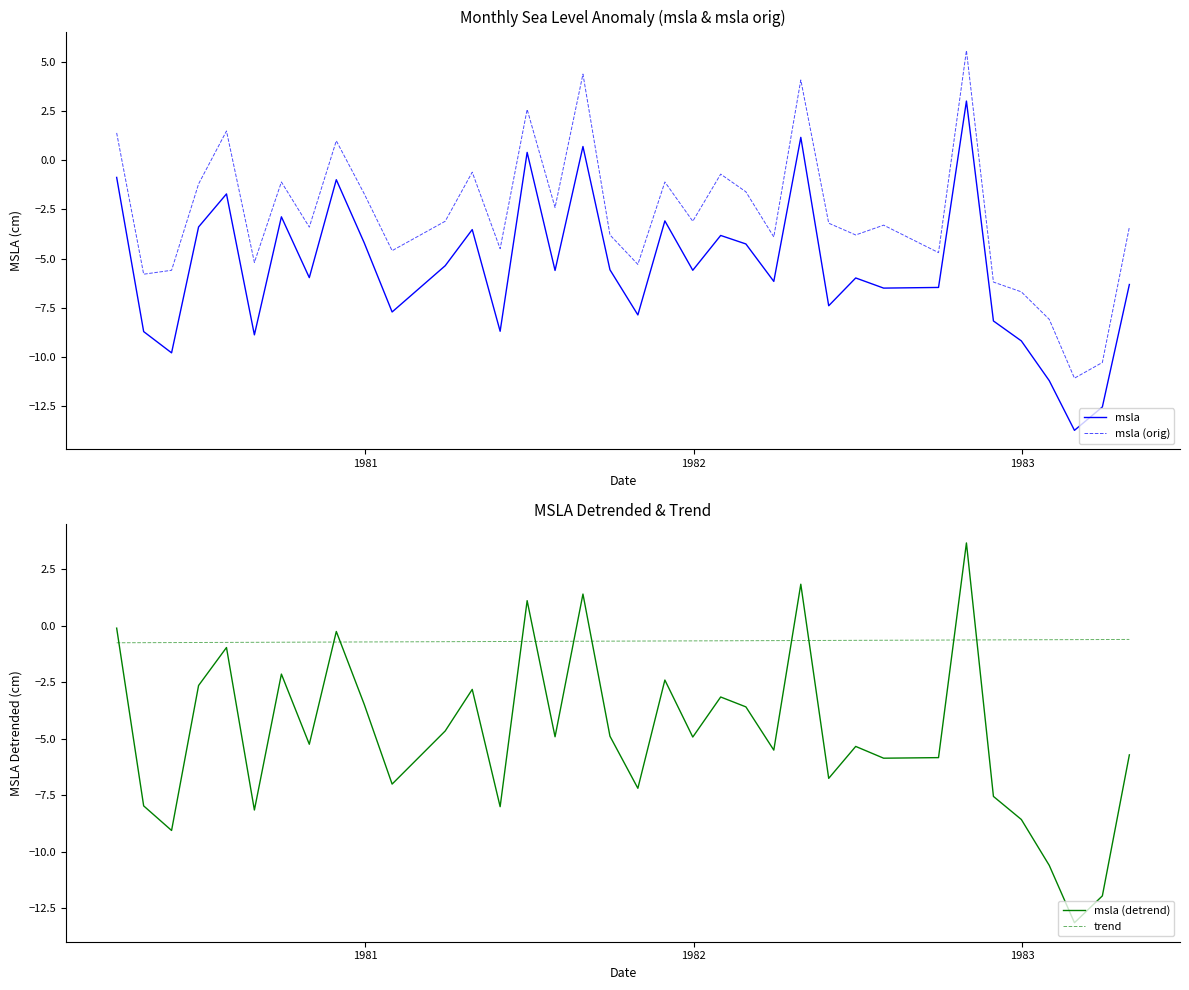

What is the value of the msla point at the 31st from the left?

-8.2